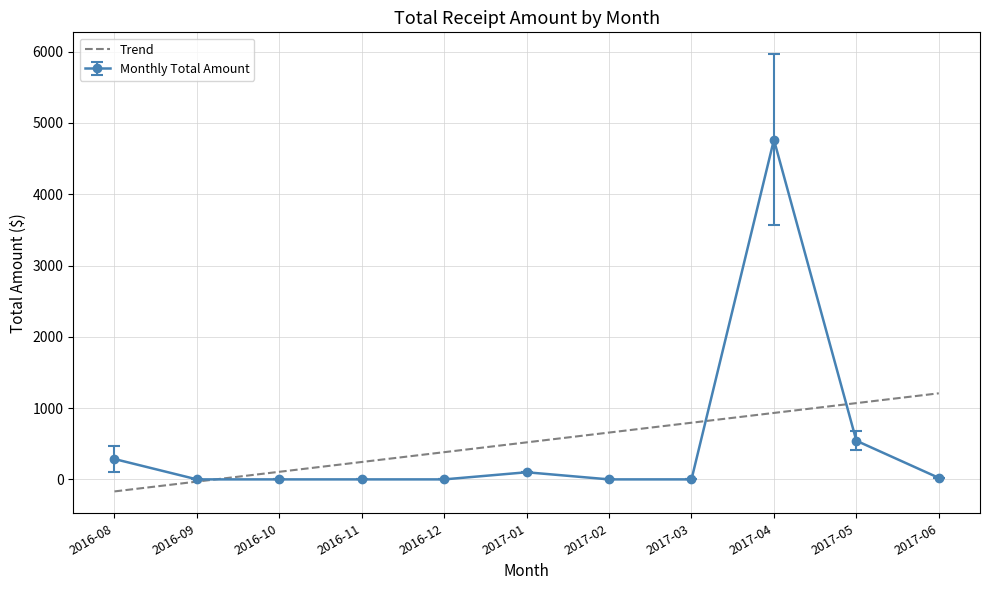

What is the spread (max minus min) of values at 2016-08?

454.3